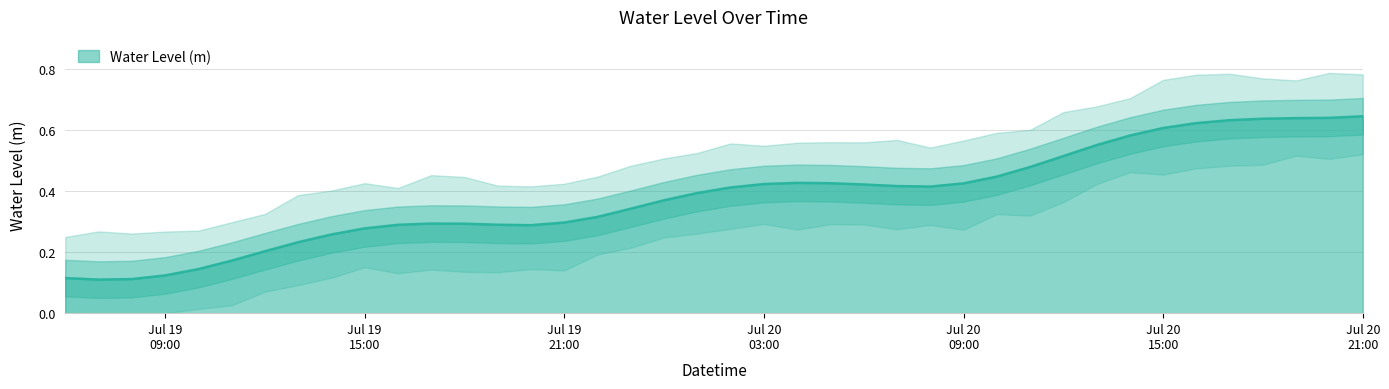

Reading left to right, transcribe all the data shown in this chart.

0.1	0.1	0.1	0.1	0.1	0.2	0.2	0.2	0.3	0.3	0.3	0.3	0.3	0.3	0.3	0.3	0.3	0.3	0.4	0.4	0.4	0.4	0.4	0.4	0.4	0.4	0.4	0.4	0.4	0.5	0.5	0.6	0.6	0.6	0.6	0.6	0.6	0.6	0.6	0.6